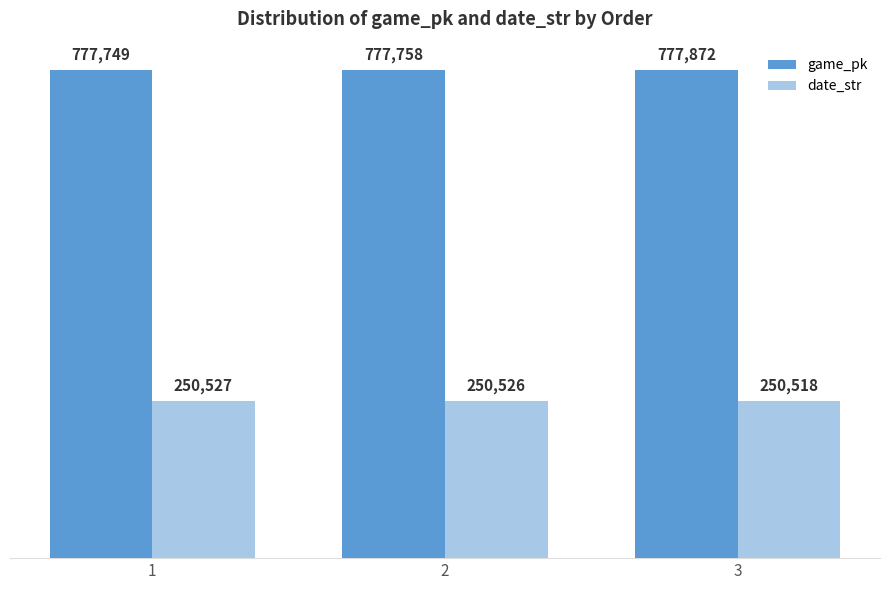

List the labels in order of game_pk value, smallest first.

1, 2, 3